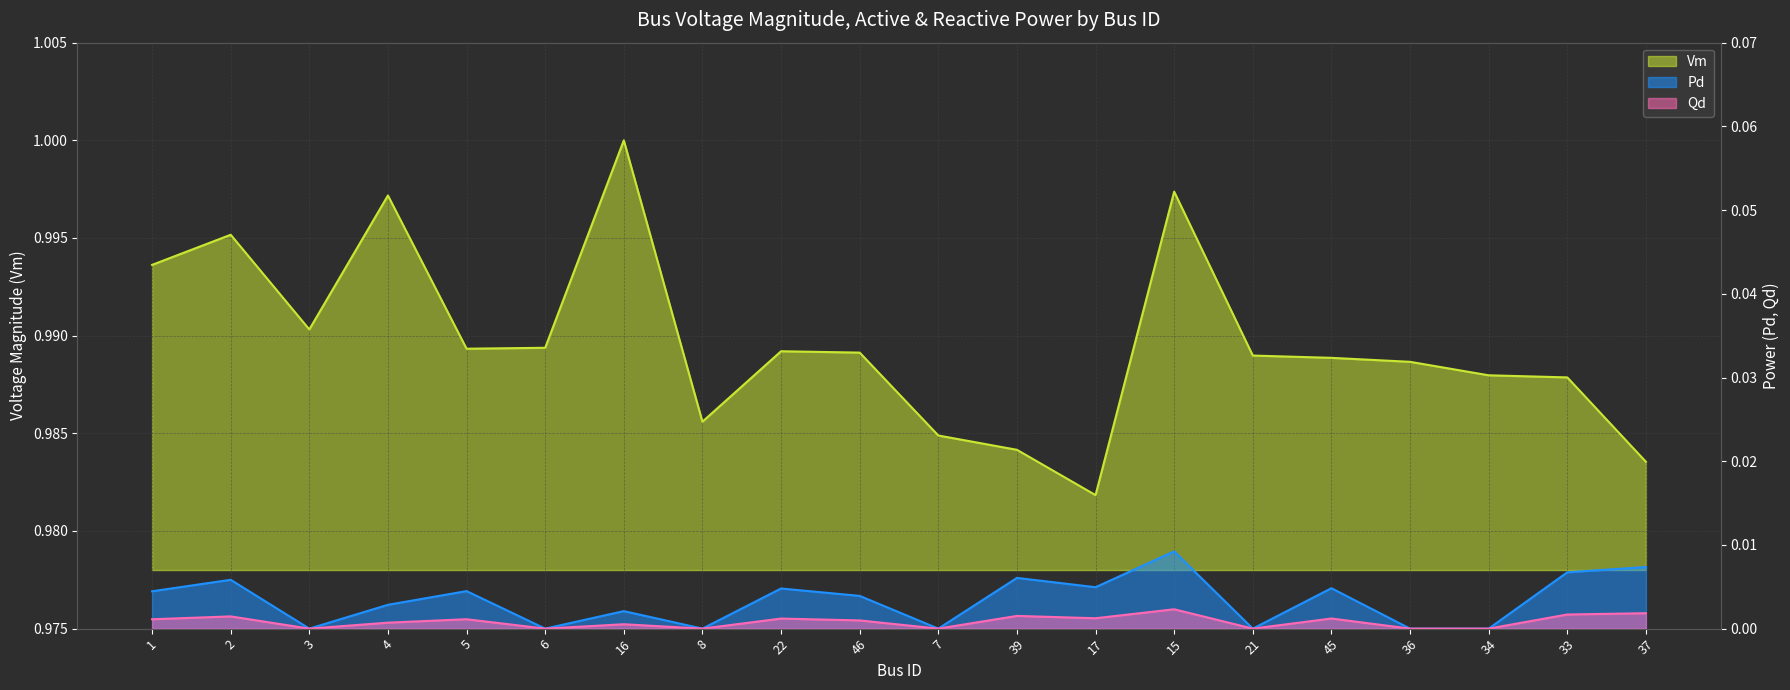

How many interior local peaks does the Qd series have?

7